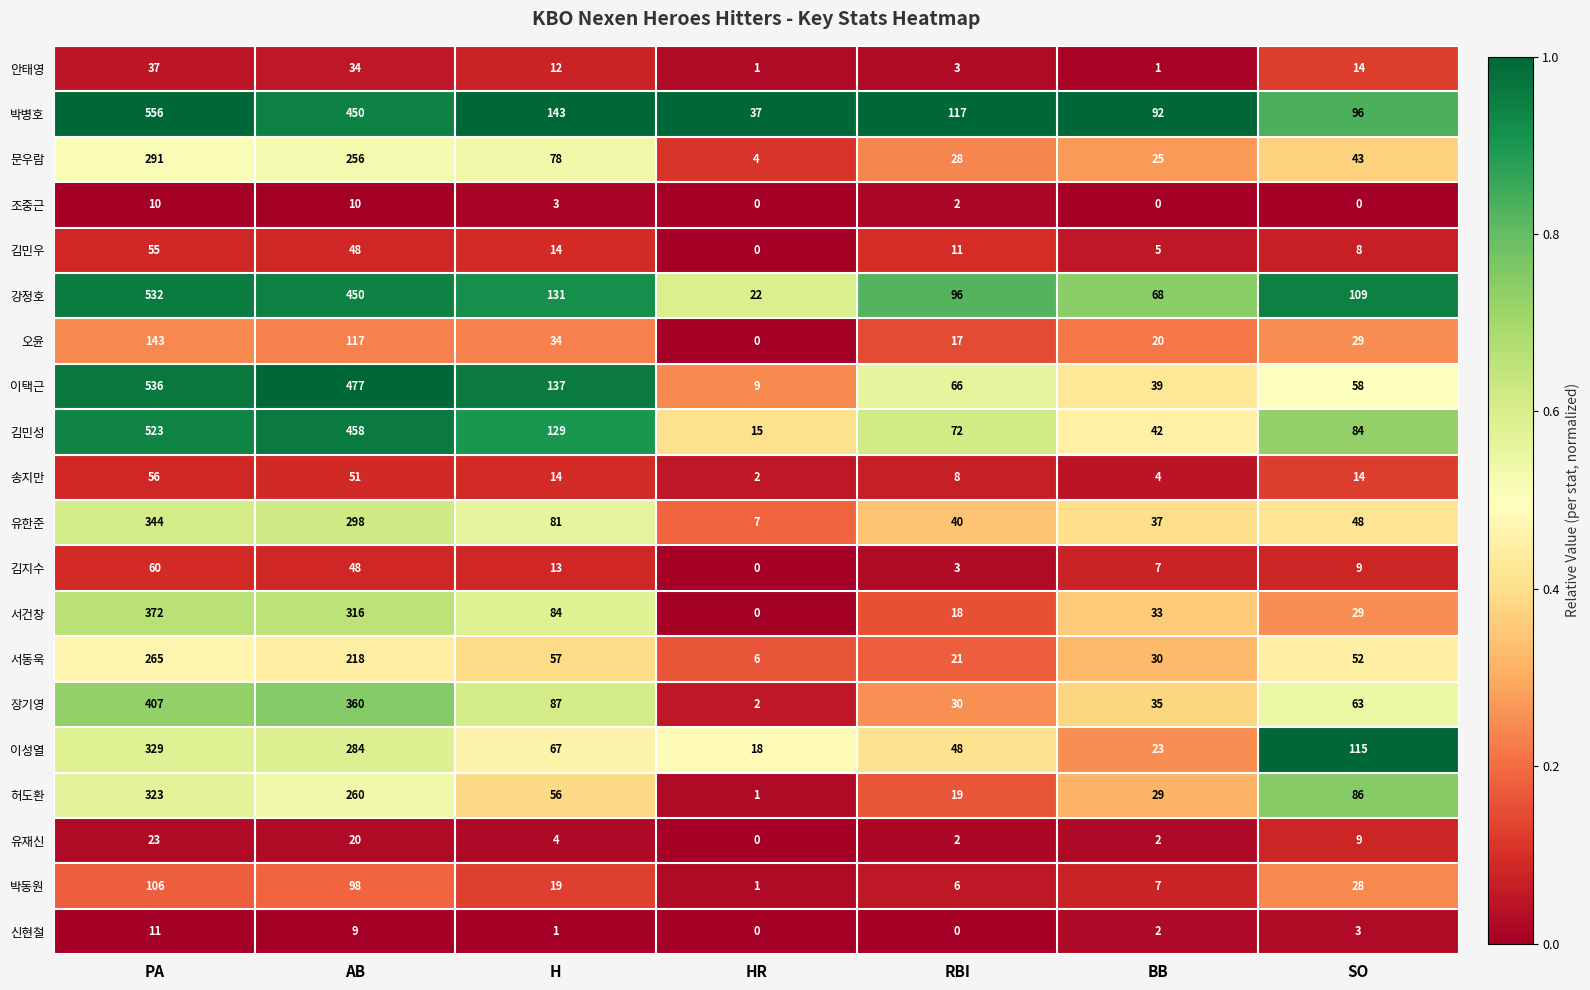

The value of 박병호 at PA is 556. True or false?

True